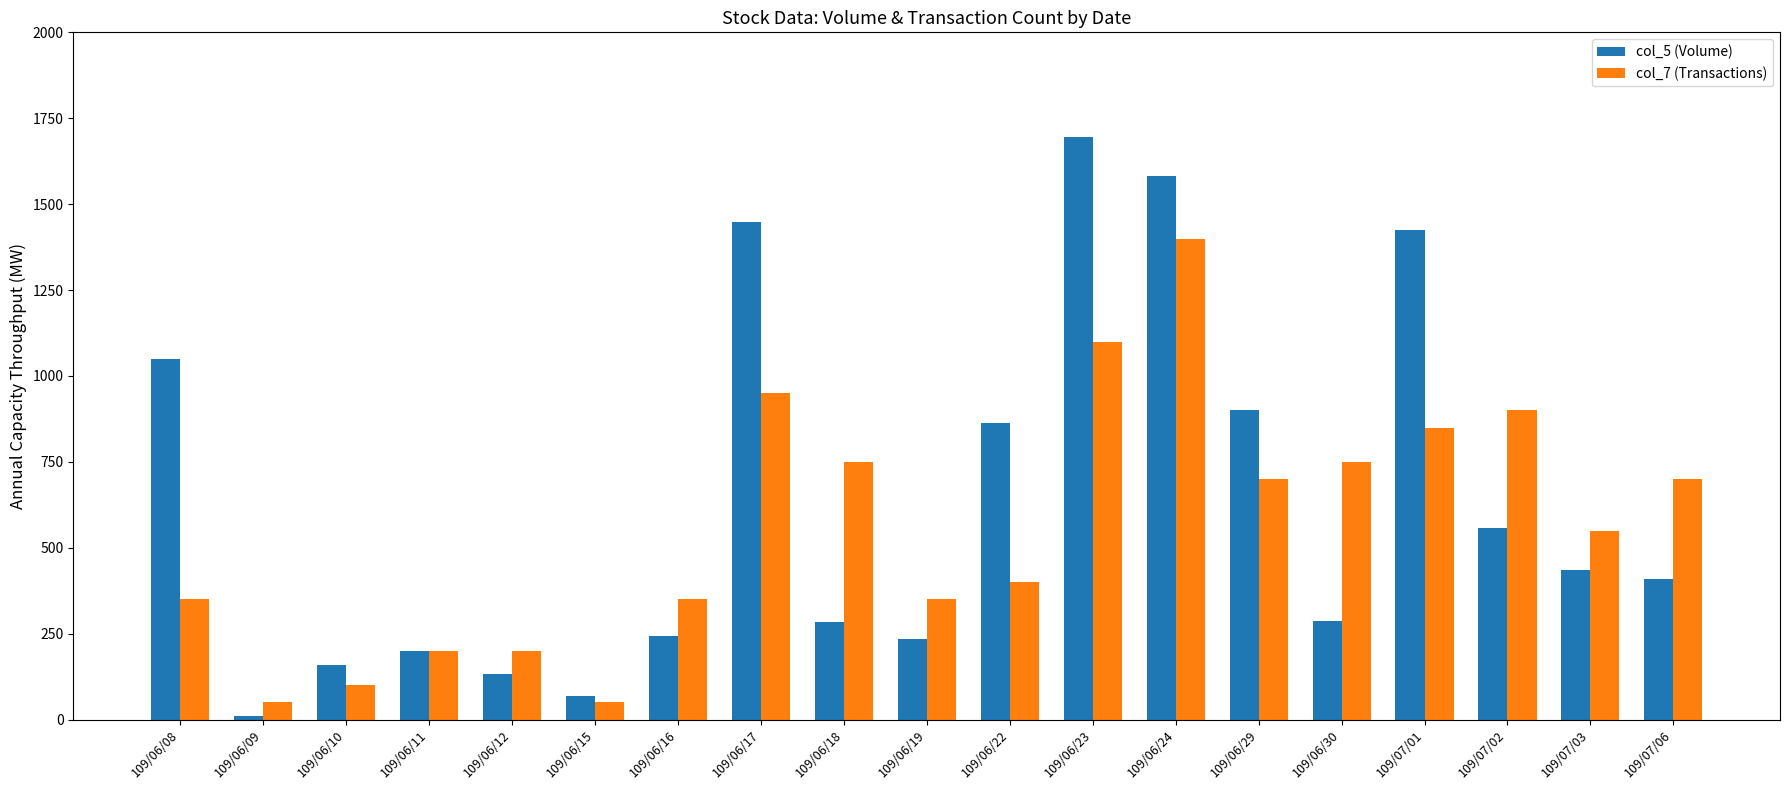

Which series has the largest total across all categories?

col_5 (Volume)